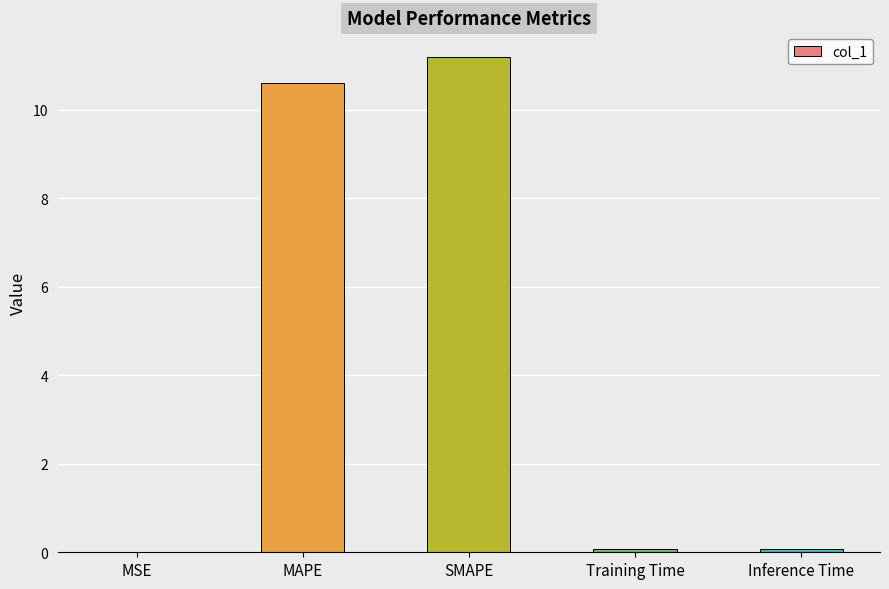

Are the bars horizontal?

No